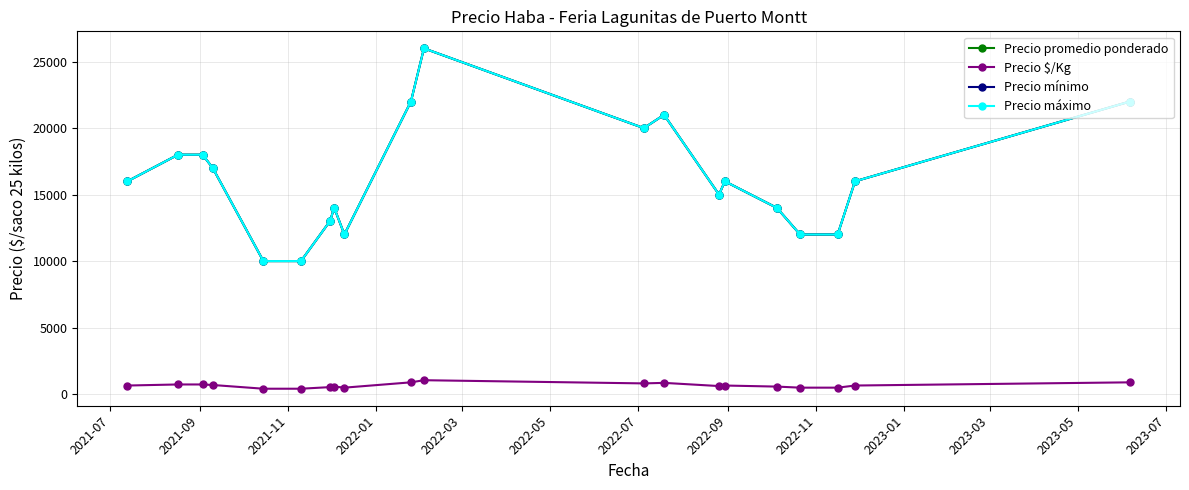

What is the difference between the maximum and minimum values in the Precio promedio ponderado series?

16000